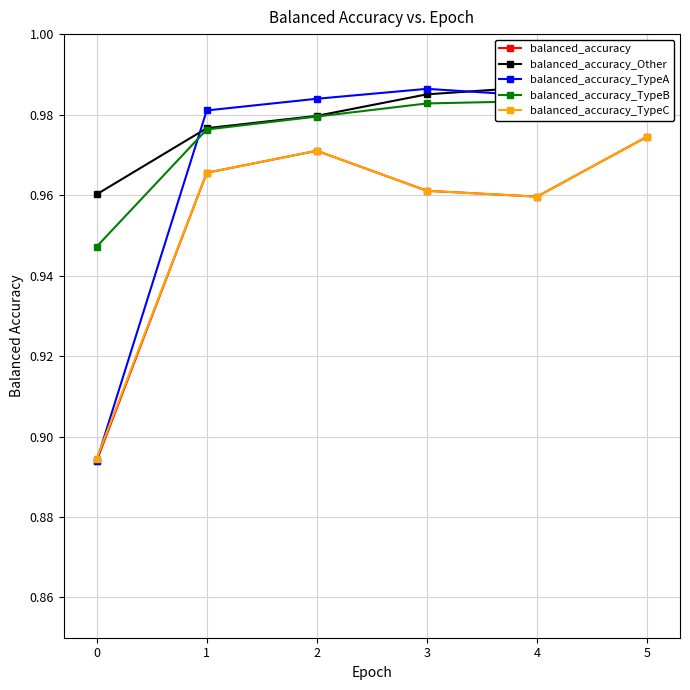

True or false: balanced_accuracy_TypeB and balanced_accuracy cross at least once.

False